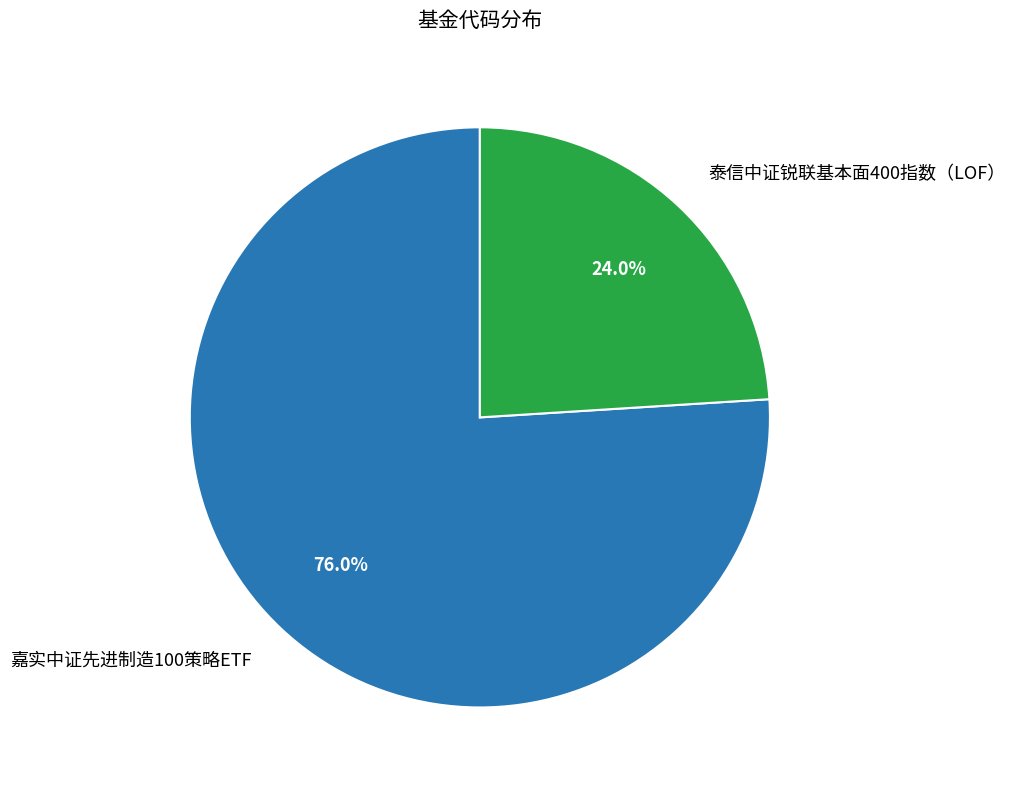

Which slice is the smallest?

泰信中证锐联基本面400指数（LOF）